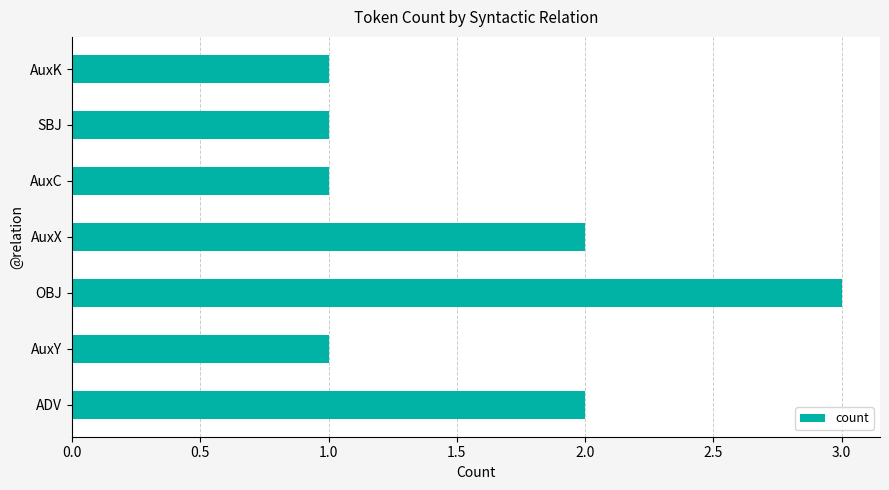

Reading top to bottom, transcribe all the data shown in this chart.

AuxK=1	SBJ=1	AuxC=1	AuxX=2	OBJ=3	AuxY=1	ADV=2